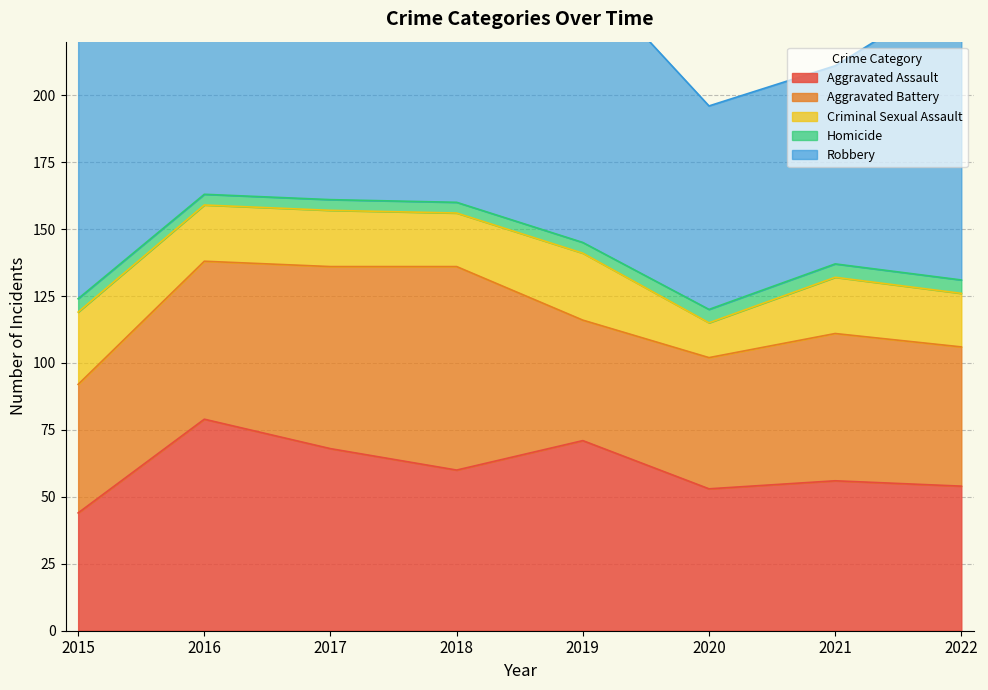

What is the maximum value shown in the chart?

174